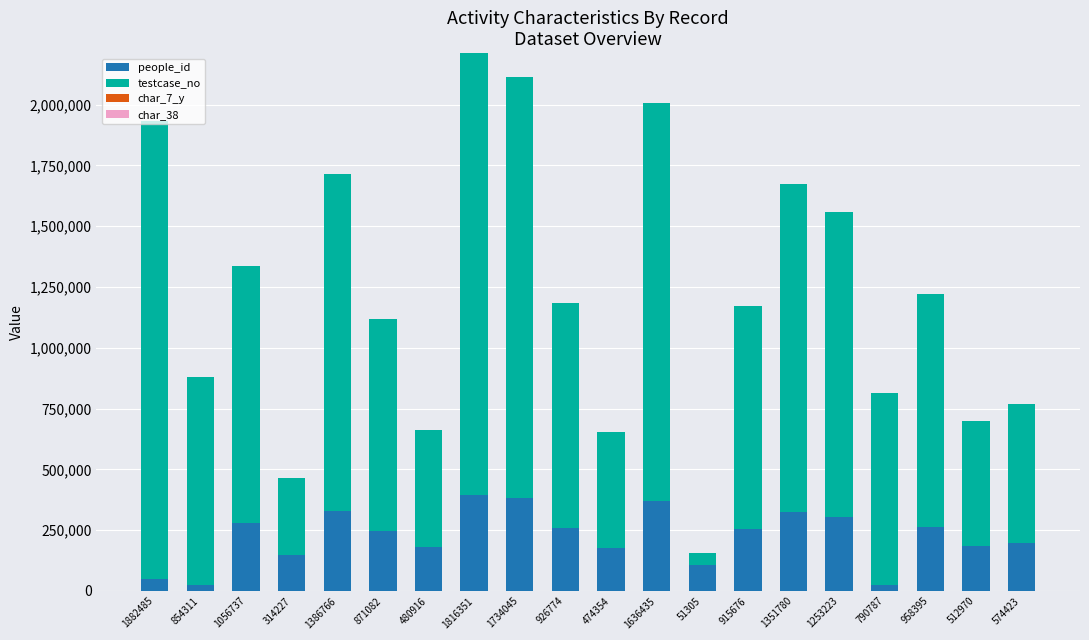

Does the chart contain stacked bars?

Yes